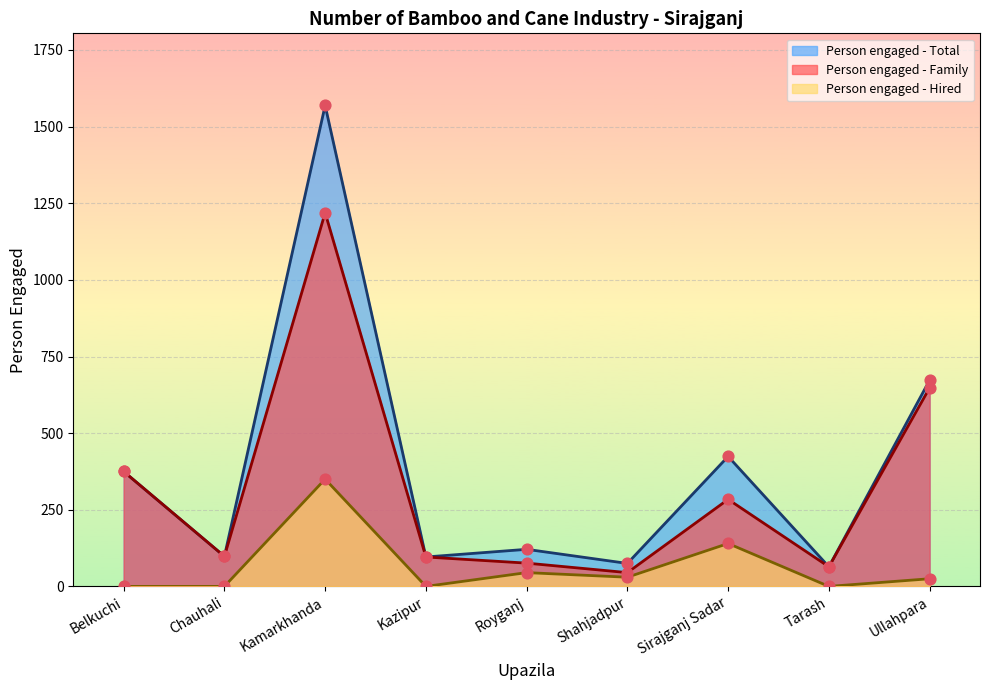

Which series contains the highest Y value?

Person engaged - Total